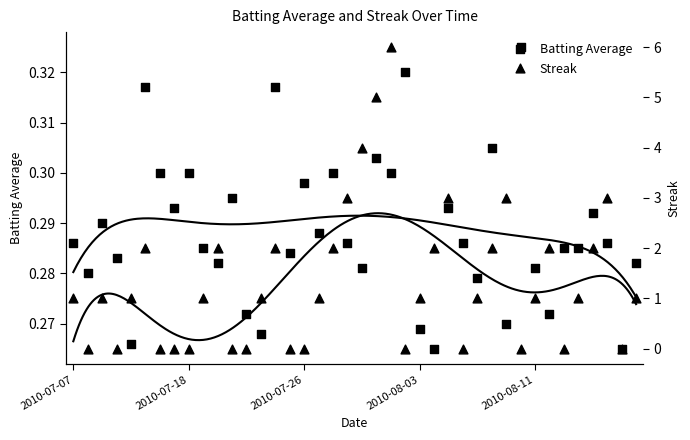

Which series has the largest Y range (max minus min)?

Streak